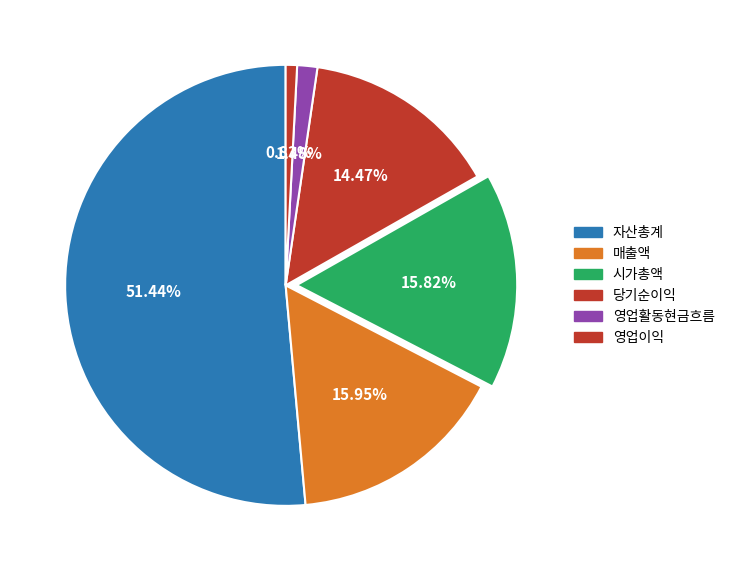

Which slice is the smallest?

영업이익